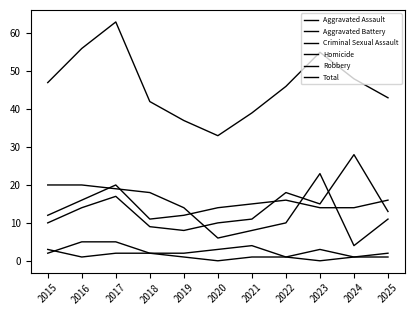

Reading left to right, list all the values displayed in this chart.

Aggravated Assault: 10	14	17	9	8	10	11	18	15	28	13
Aggravated Battery: 12	16	20	11	12	14	15	16	14	14	16
Criminal Sexual Assault: 2	5	5	2	2	3	4	1	3	1	1
Homicide: 3	1	2	2	1	0	1	1	0	1	2
Robbery: 20	20	19	18	14	6	8	10	23	4	11
Total: 47	56	63	42	37	33	39	46	55	48	43